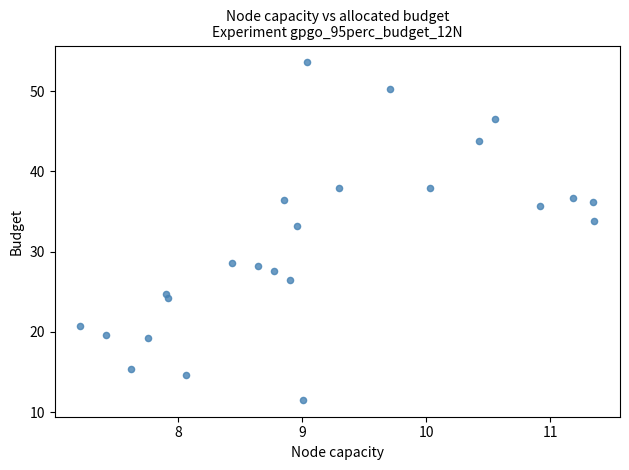

What is the range of Y values (max minus min)?

42.1